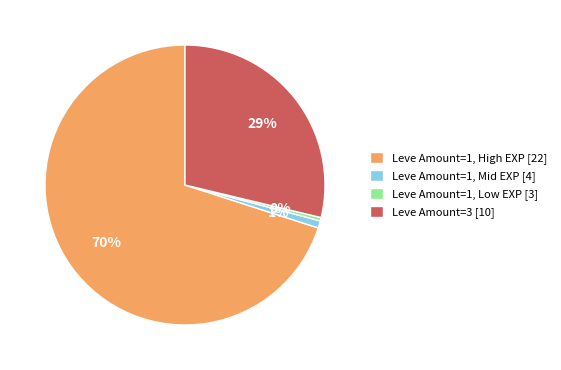

Between Leve Amount=3 [10] and Leve Amount=1, High EXP [22], which is larger?

Leve Amount=1, High EXP [22]